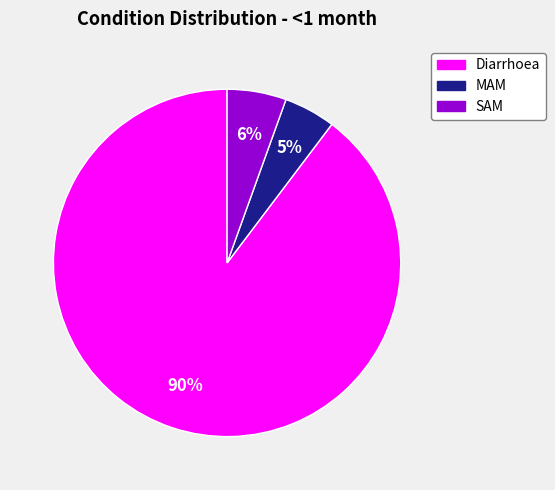

What is the majority slice?

Diarrhoea